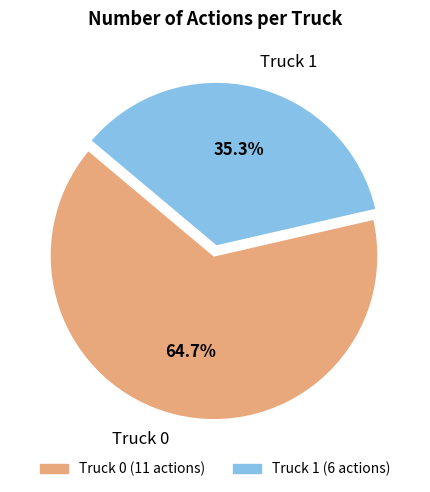

Is Truck 0 the majority of the pie?

Yes